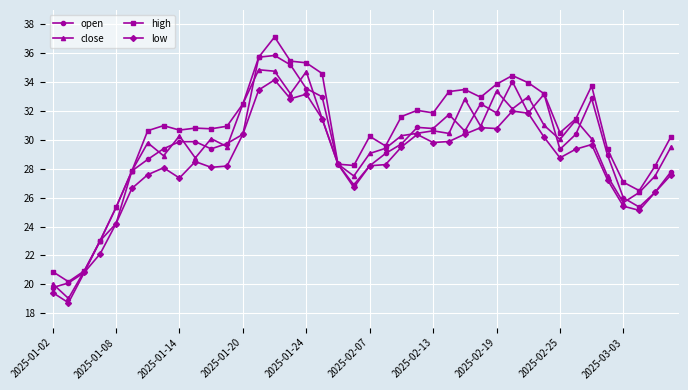

What is the value of the close point at the 16th from the left?

33.2